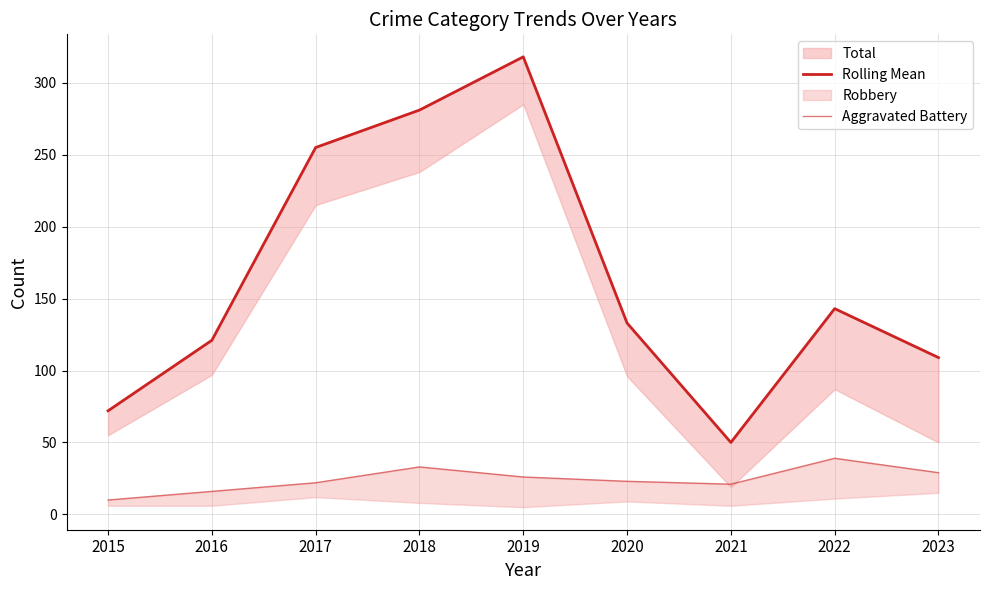

True or false: Aggravated Battery and Rolling Mean cross at least once.

False